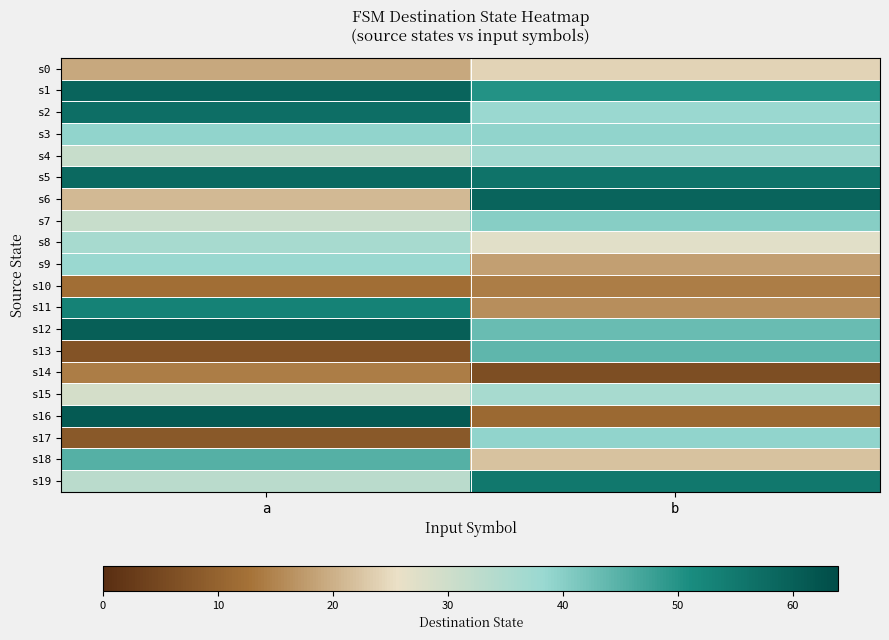

At which category does the chart reach its minimum across all series?

b